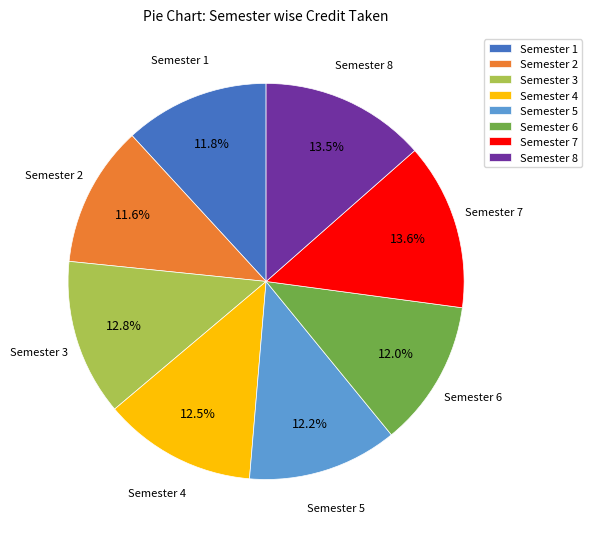

What percentage is NOT represented by Semester 5?

87.8%